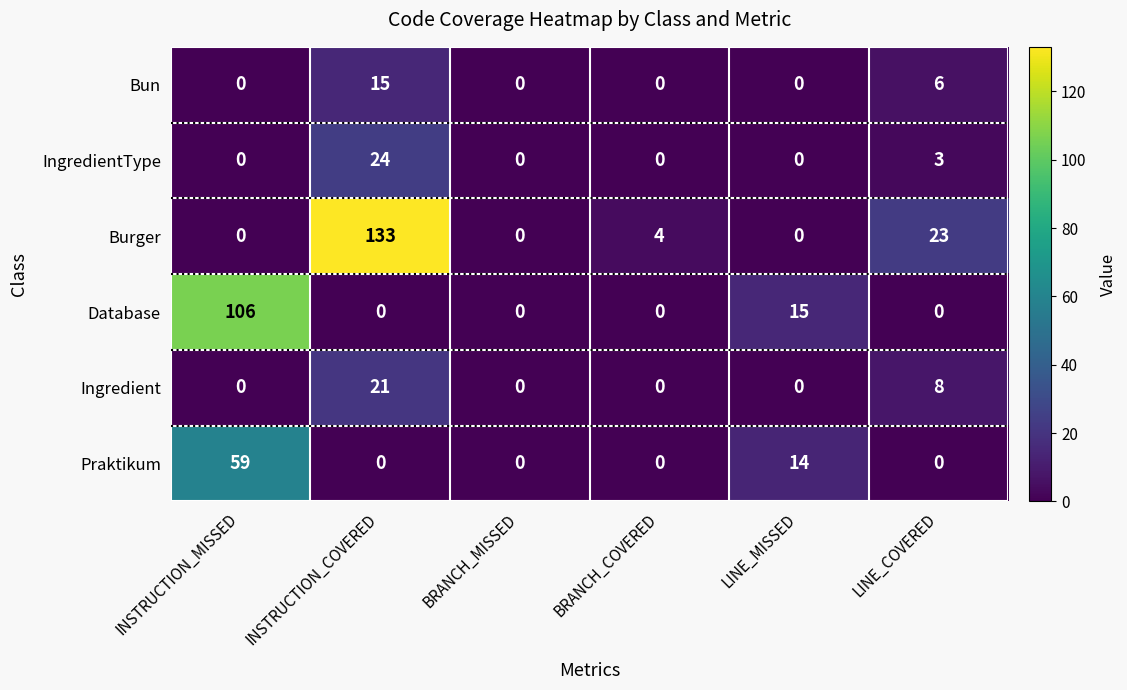

Between INSTRUCTION_COVERED and LINE_COVERED, which series saw the biggest shift?

Burger